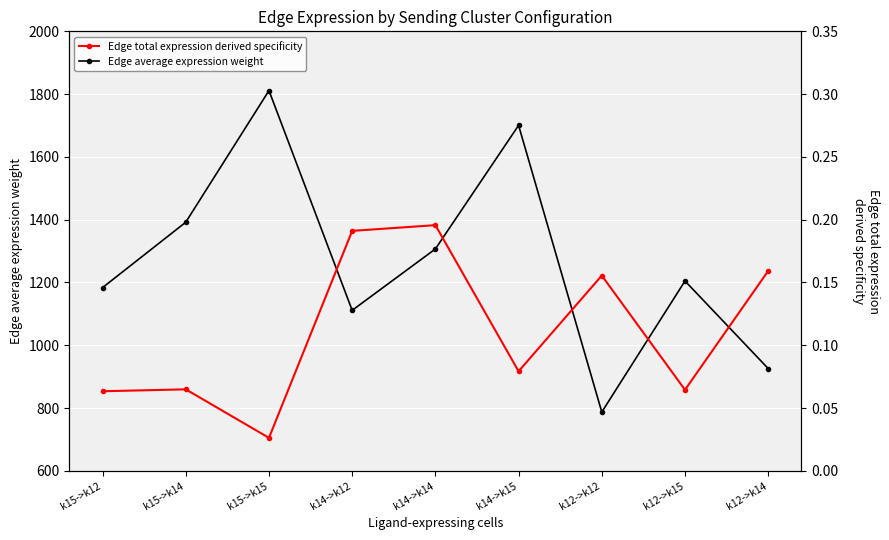

What are all the series names shown in the legend?

Edge average expression weight, Edge total expression derived specificity